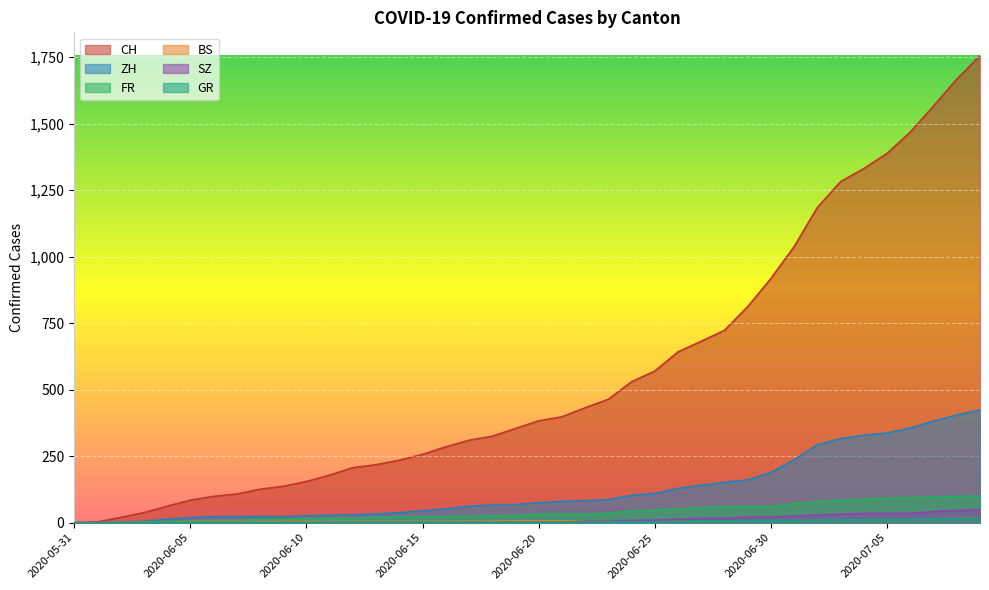

True or false: ZH has more than 0 points higher than both neighbors.

False